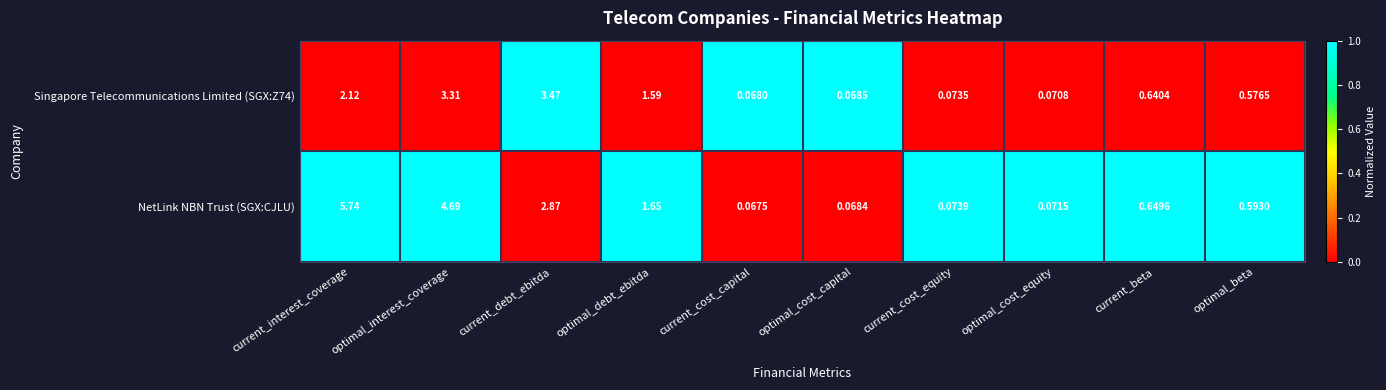

Between current_cost_equity and current_beta, which series saw the biggest shift?

NetLink NBN Trust (SGX:CJLU)